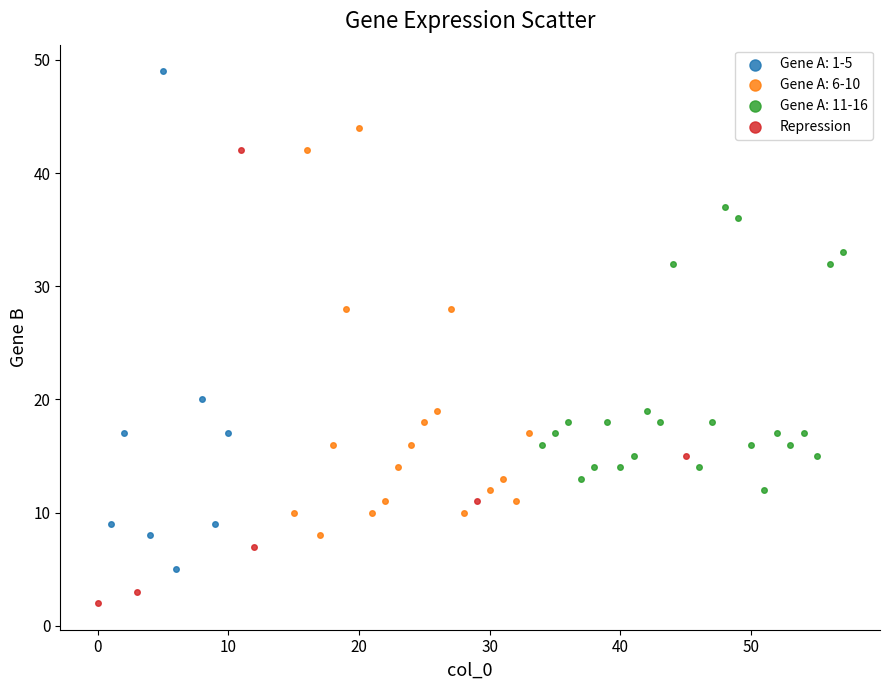

Which series reaches the minimum Y coordinate?

Repression